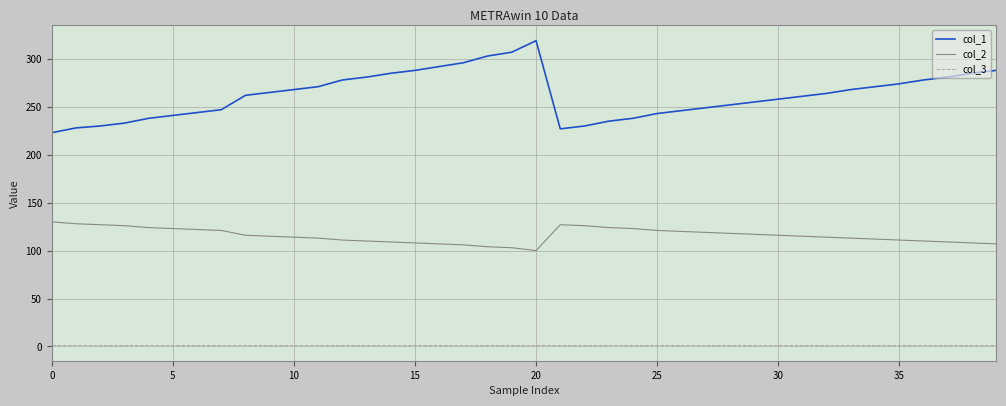

Which series has the largest range (max minus min)?

col_1